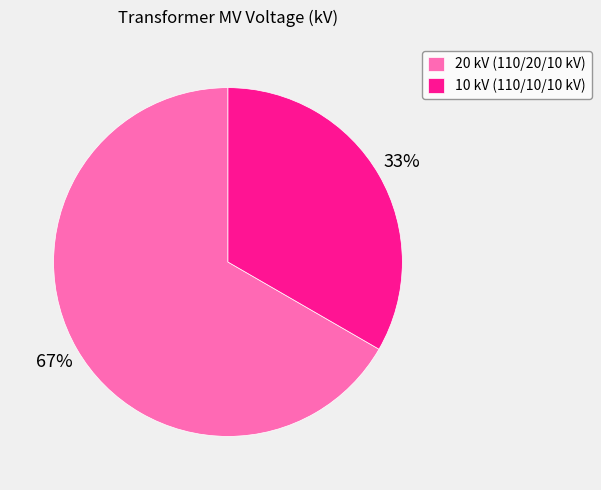

Is the sum of 20 kV (110/20/10 kV) and 10 kV (110/10/10 kV) greater than half?

Yes